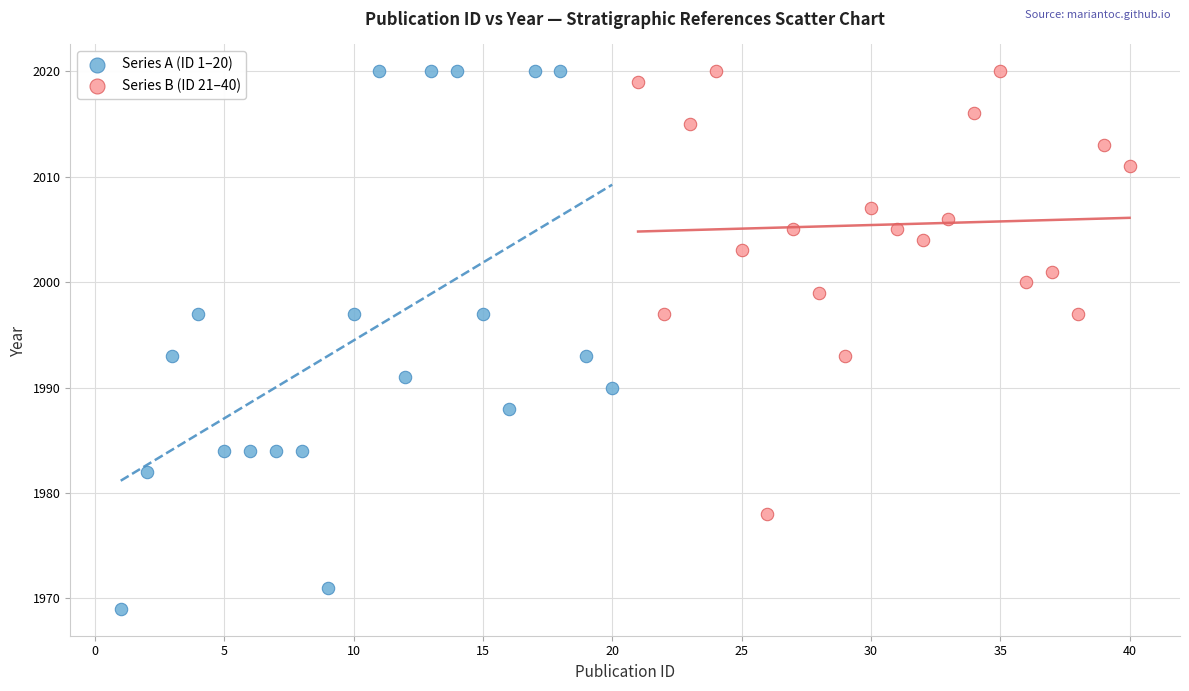

Which series contains the lowest Y value?

Series A (ID 1–20)